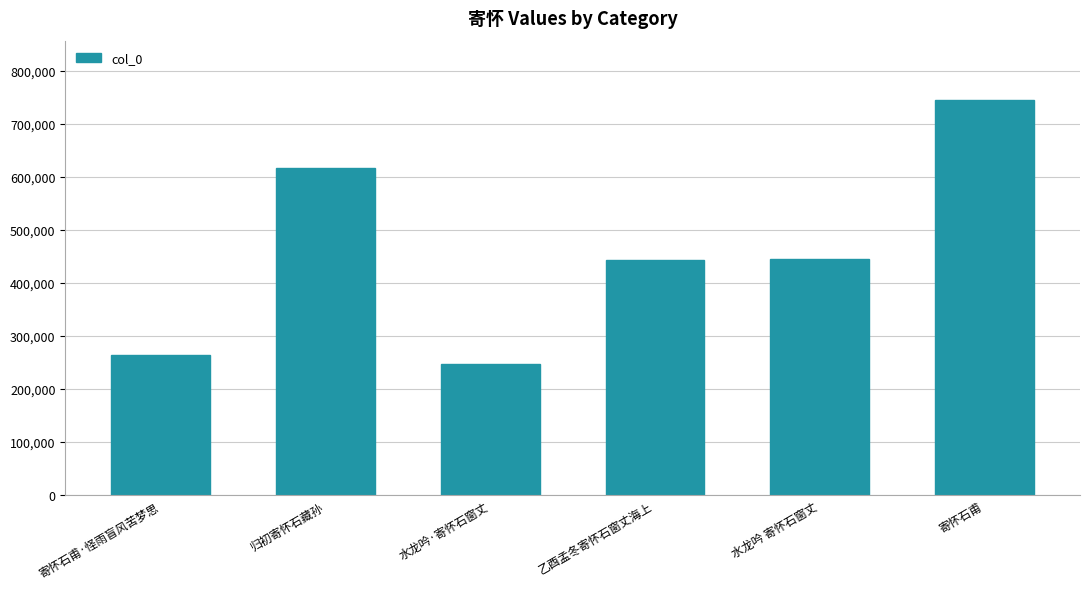

At which category does the chart reach its peak across all series?

寄怀石甫